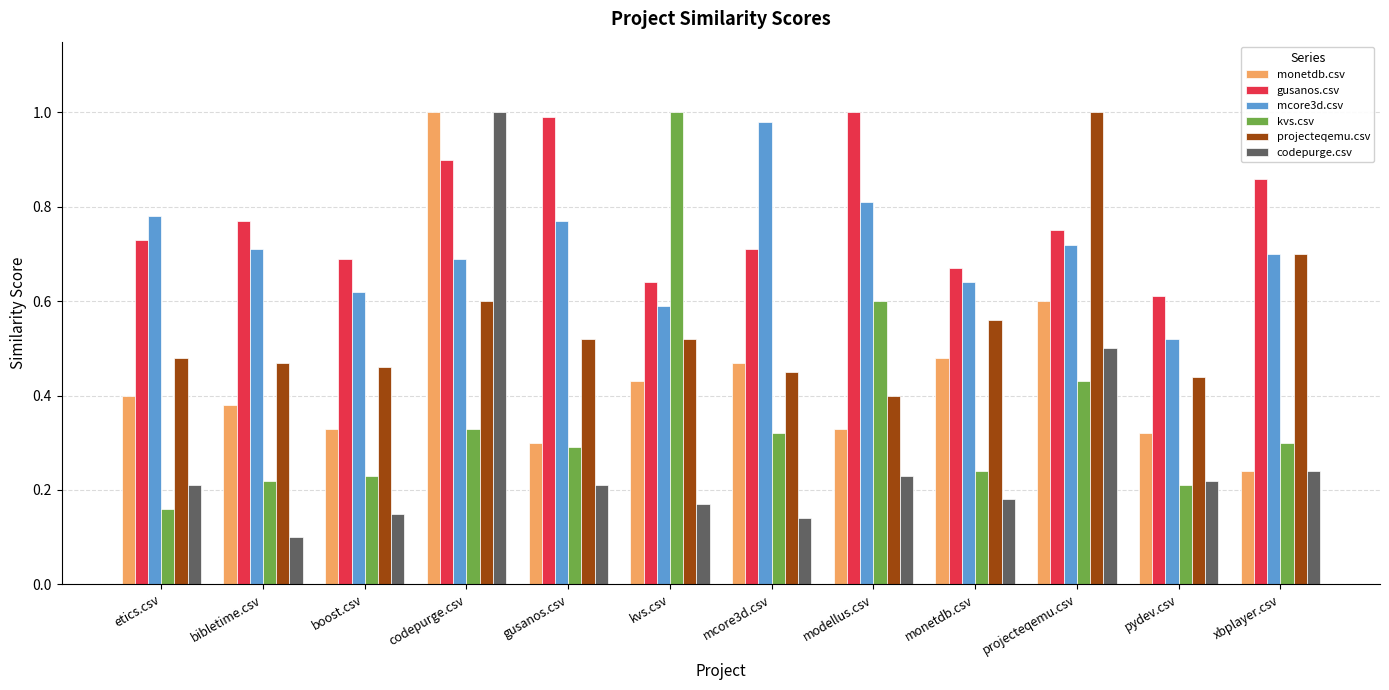

Which series has the largest total across all categories?

gusanos.csv